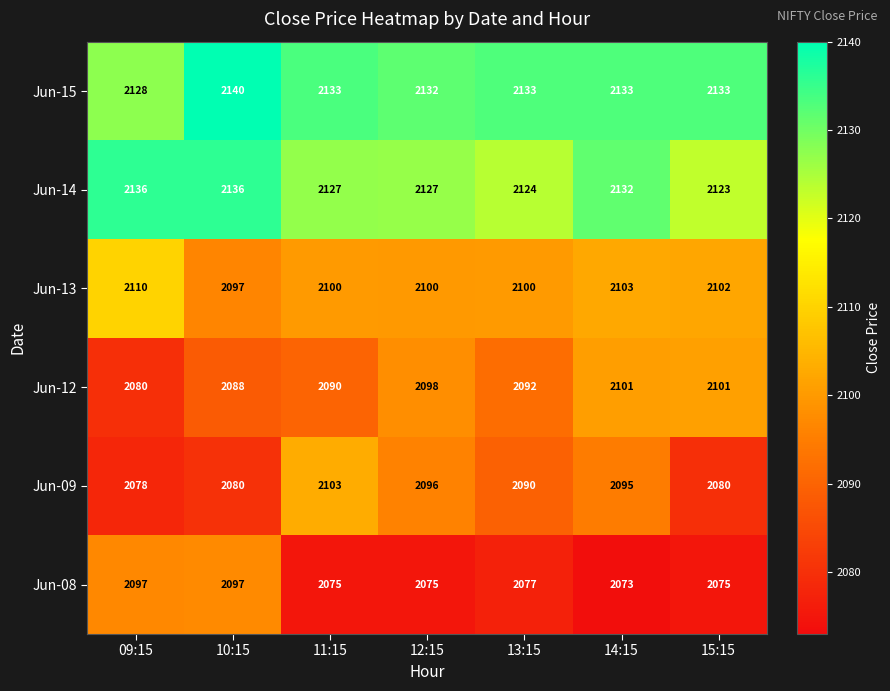

Which series has the widest spread of values?

Jun-09